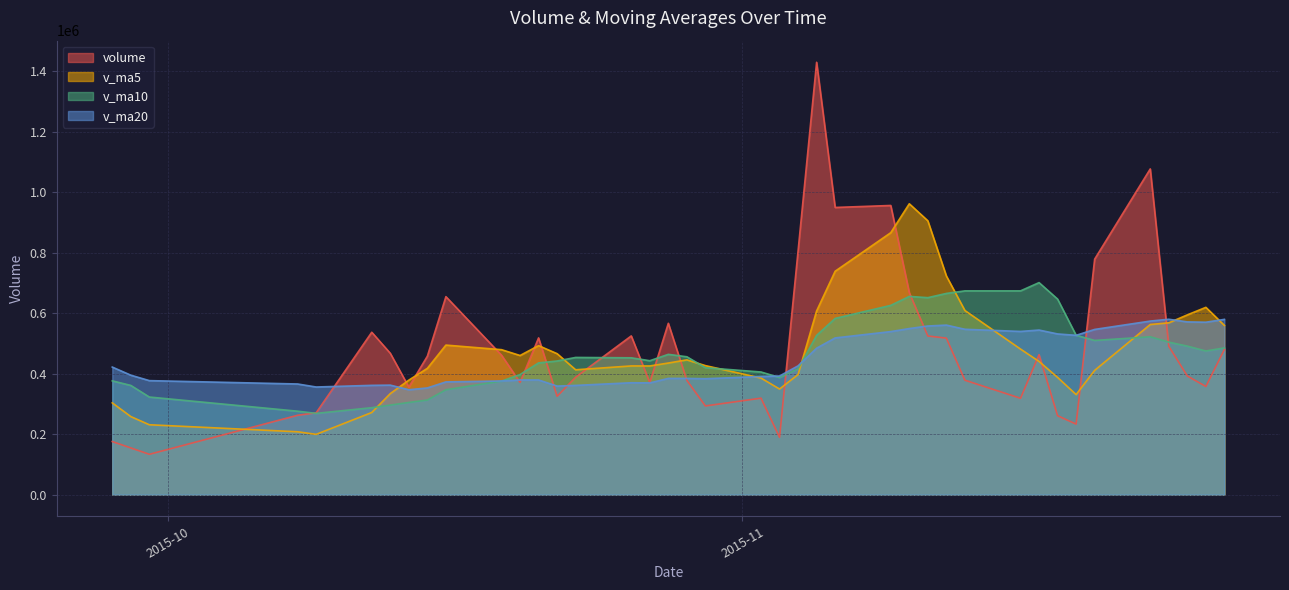

Reading right to left, list all the values displayed in this chart.

volume: 39=175620.8	38=154579.6	37=133476.0	36=262503.9	35=270731.0	34=537046.2	33=467445.2	32=355737.8	31=457903.3	30=654768.6	29=461292.4	28=371276.1	27=518388.2	26=325322.5	25=388400.2	24=524950.9	23=370899.7	22=566672.1	21=377865.2	20=293381.2	19=319057.6	18=189640.4	17=805994.4	16=1429781.5	15=949702.9	14=956274.3	13=667838.2	12=524700.0	11=517584.1	10=378452.2	9=318705.6	8=462968.8	7=261093.7	6=233327.6	5=778753.1	4=1077181.9	3=490855.4	2=392411.3	1=357819.7	0=480181.2
v_ma5: 39=303567.5	38=258198.0	37=231155.6	36=207923.2	35=199382.3	34=271667.3	33=334240.5	32=378692.8	31=417772.7	30=494580.2	29=479429.5	28=460195.7	27=492725.7	26=466209.6	25=412935.9	24=425667.6	23=425592.3	22=435249.1	21=445757.6	20=426753.8	19=385575.2	18=349323.3	17=397187.8	16=607571.0	15=738835.4	14=866278.7	13=961918.3	12=905659.4	11=723219.9	10=608969.8	9=481456.0	8=440482.1	7=387760.9	6=330909.6	5=410969.7	4=562665.0	3=568242.3	2=594505.8	1=619404.3	0=559689.9
v_ma10: 39=376357.4	38=361246.7	37=322848.1	36=276016.5	35=268807.1	34=287617.4	33=296219.2	32=304924.2	31=312848.0	30=346981.2	29=375548.4	28=397218.1	27=435709.3	26=441991.1	25=453758.0	24=452548.5	23=442894.0	22=463987.4	21=455983.6	20=419844.9	19=405621.4	18=387457.8	17=416218.4	16=526664.3	15=582794.6	14=625926.9	13=655620.8	12=651423.6	11=665395.5	10=673902.6	9=673867.4	8=701200.2	7=646710.1	6=527064.7	5=509969.7	4=522060.5	3=504362.2	2=491133.3	1=475156.9	0=485329.8
v_ma20: 39=421923.7	38=395100.1	37=377086.2	36=365976.2	35=355983.8	34=361461.5	33=362201.9	32=346895.3	31=352930.2	30=372832.4	29=375952.9	28=379232.4	27=379278.7	26=359003.8	25=361282.6	24=370083.0	23=369556.6	22=384455.8	21=384415.8	20=383413.1	19=390584.9	18=392337.9	17=425963.8	16=484327.7	15=518276.3	14=539237.7	13=549257.4	12=557705.5	11=560689.5	10=546873.7	9=539744.4	8=544329.0	7=531464.3	6=526864.5	5=546382.2	4=573993.7	3=579991.5	2=571278.5	1=570276.2	0=579616.2